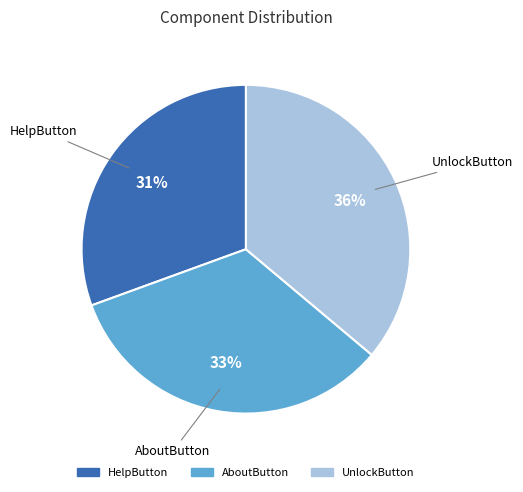

Combined, do HelpButton and AboutButton account for over 50%?

Yes